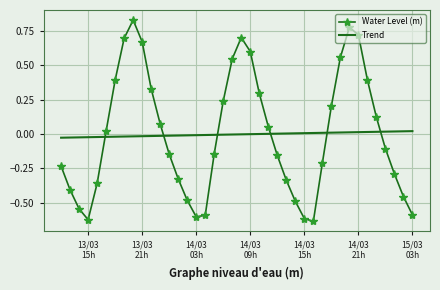

Which series ends up on top after the final intersection of Water Level (m) and Trend?

Trend